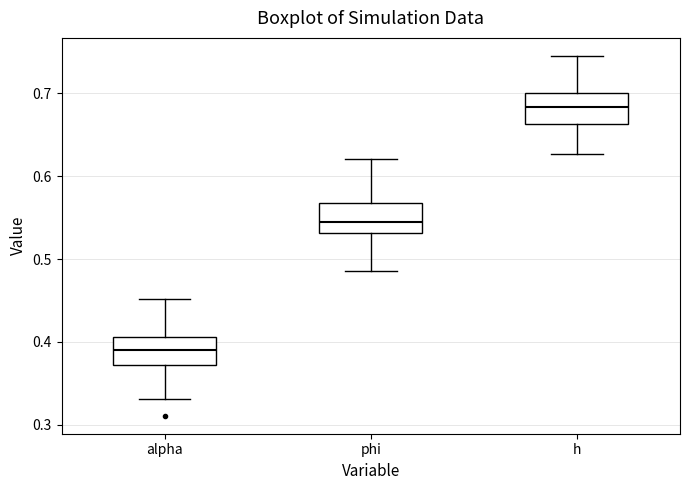

Where does the lower whisker of the box for phi end on the y-axis? The values are not printed on the chart, so give them approximately, as read against the axis.

0.49